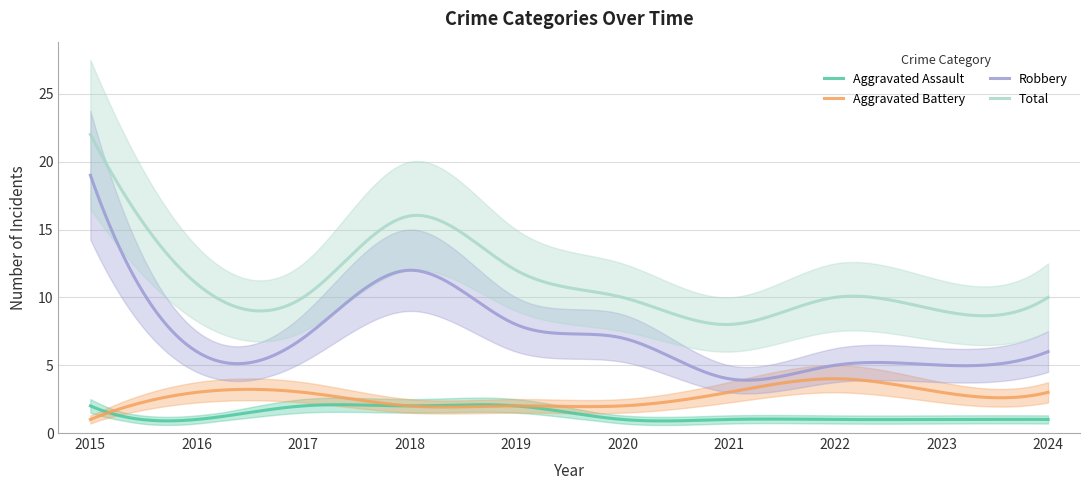

Reading left to right, list all the values displayed in this chart.

Aggravated Assault: 2015=2	2016=1	2017=2	2018=2	2019=2	2020=1	2021=1	2022=1	2023=1	2024=1
Aggravated Battery: 2015=1	2016=3	2017=3	2018=2	2019=2	2020=2	2021=3	2022=4	2023=3	2024=3
Robbery: 2015=19	2016=6	2017=7	2018=12	2019=8	2020=7	2021=4	2022=5	2023=5	2024=6
Total: 2015=22	2016=11	2017=10	2018=16	2019=12	2020=10	2021=8	2022=10	2023=9	2024=10